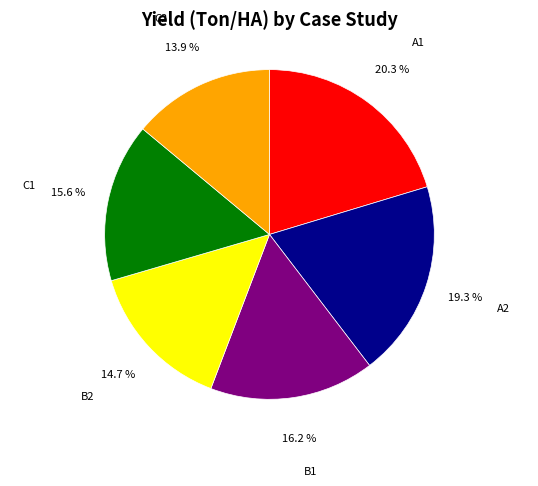

True or false: B1 accounts for 16% of the total.

True